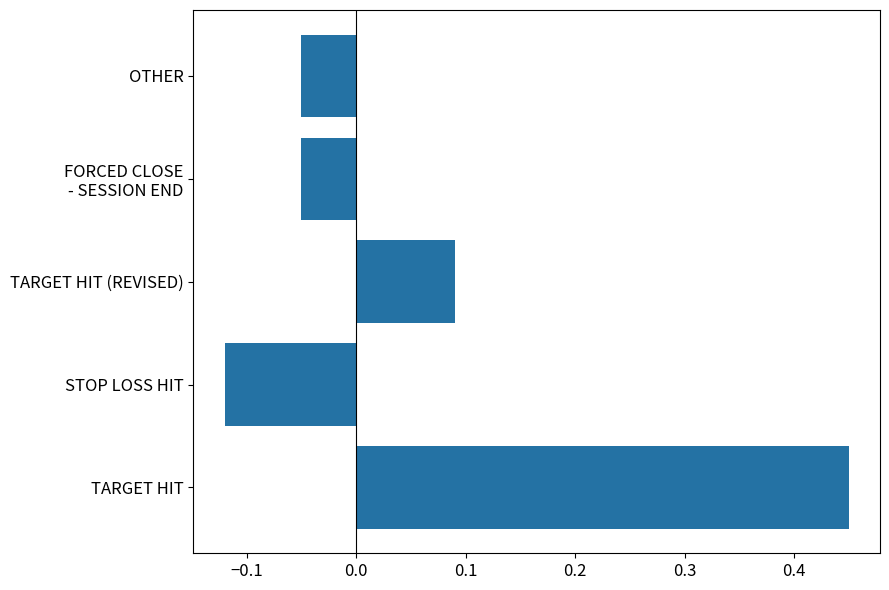

Is it true that the value at TARGET HIT (REVISED) is 0.2?

False